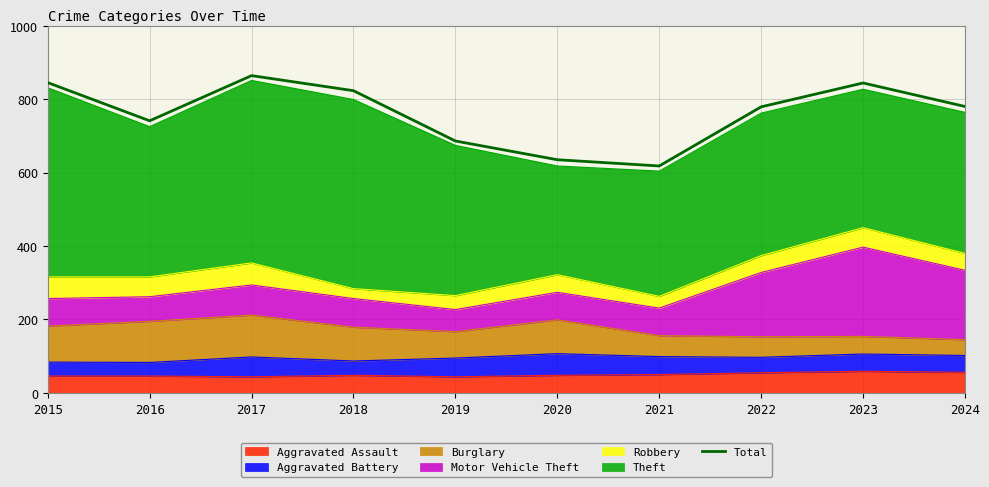

The chart shows a value of 279 at 2024. True or false?

False